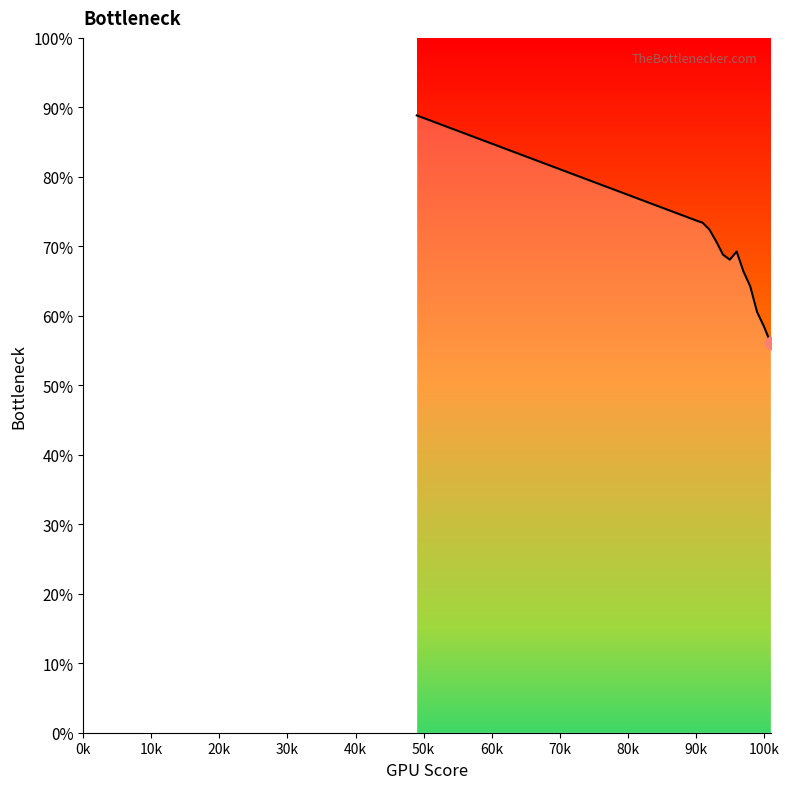

What is the smallest value displayed?

56.1